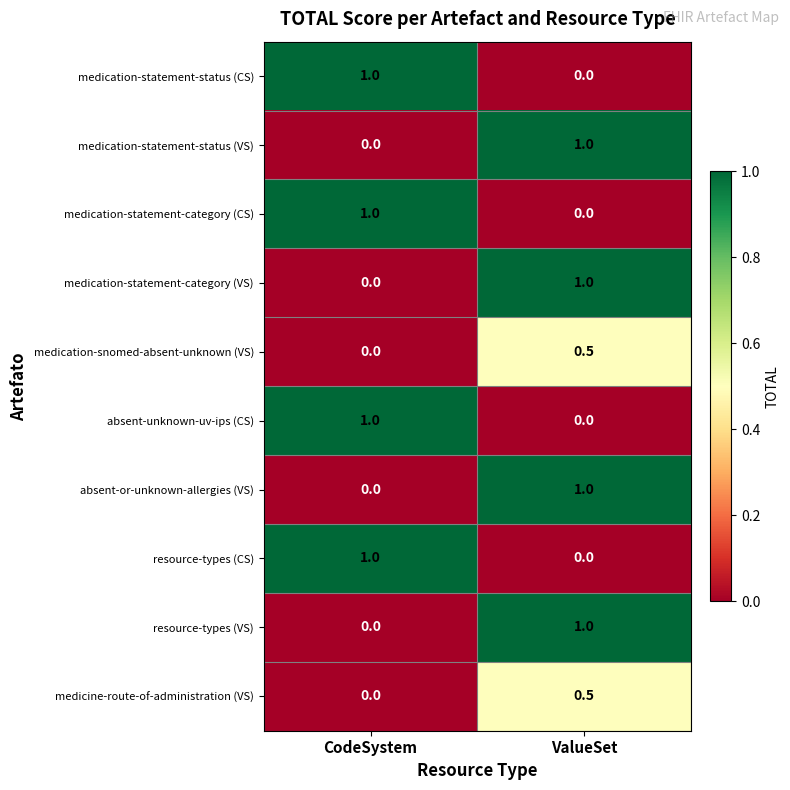

How many data points in absent-unknown-uv-ips (CS) are less than 1?

1